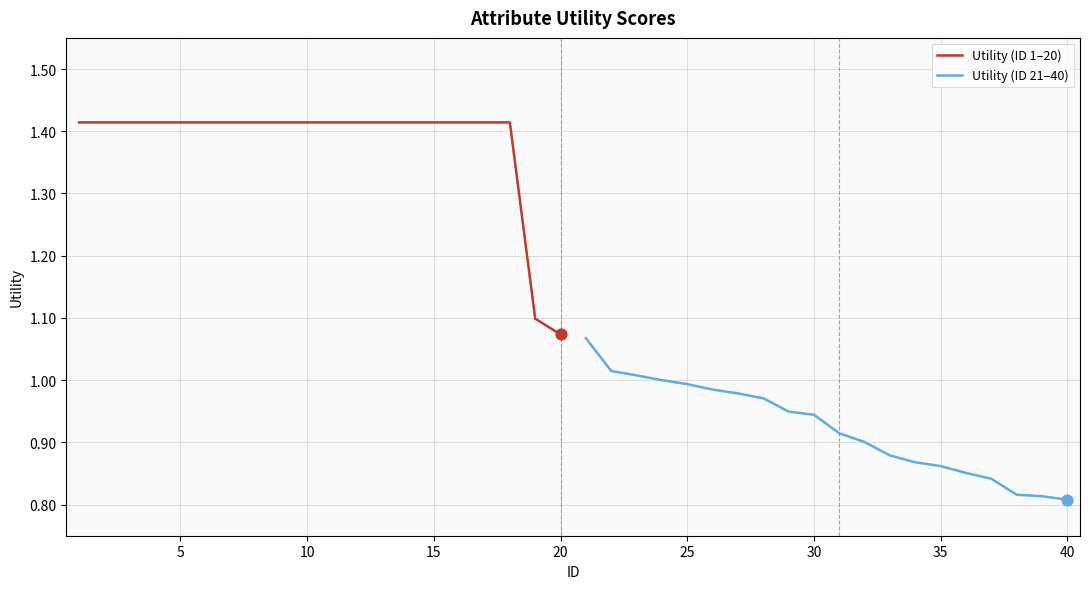

Which series has the widest spread of Y values?

Utility (ID 1–20)